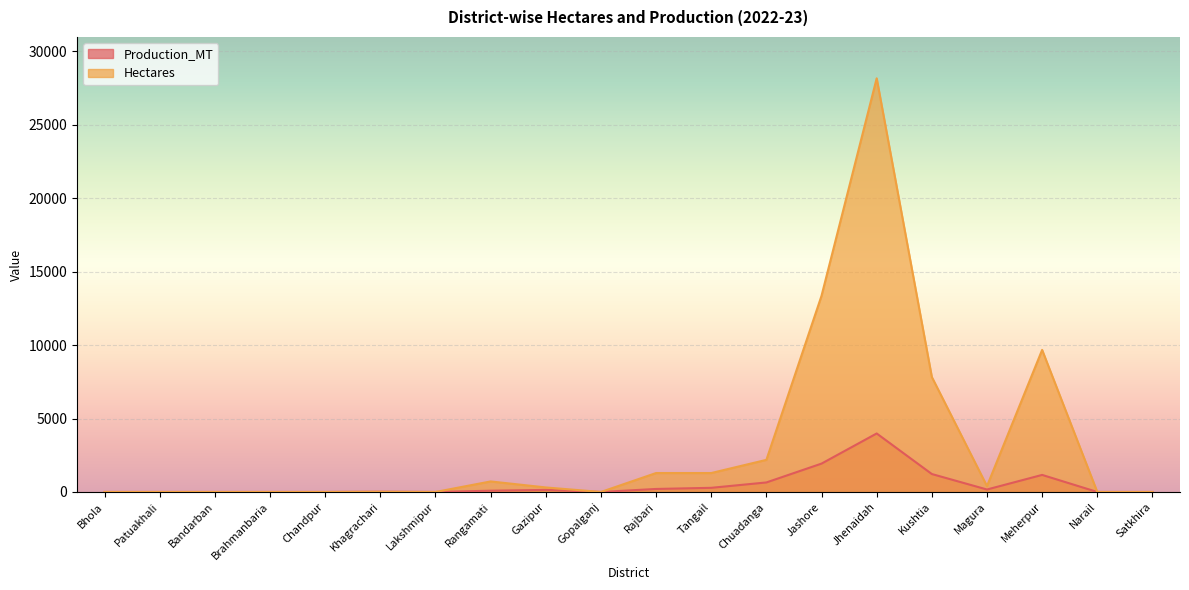

Which series has the largest range (max minus min)?

Hectares